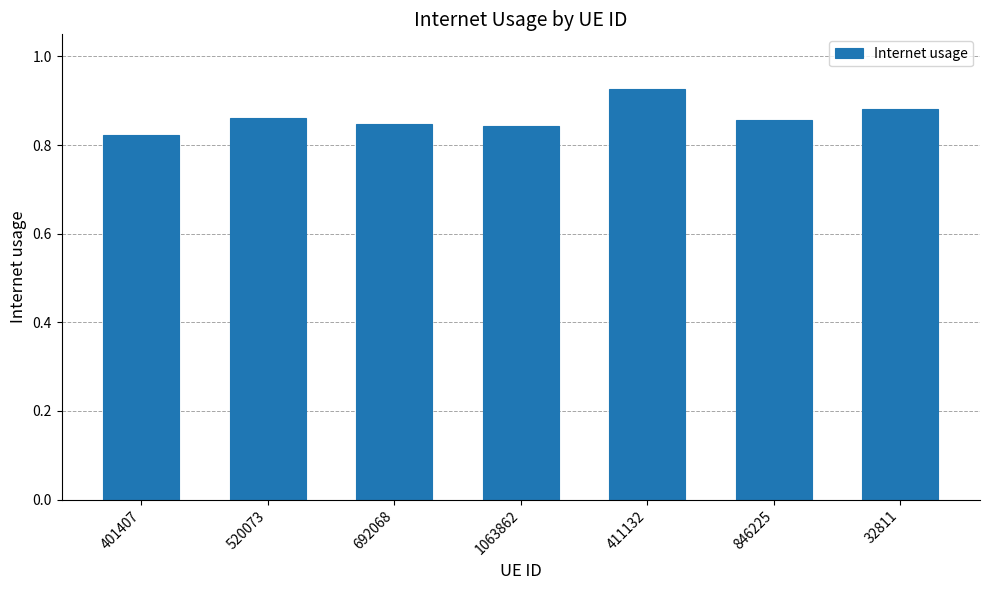

What is the sum of the values at 1063862 and 411132?

1.8